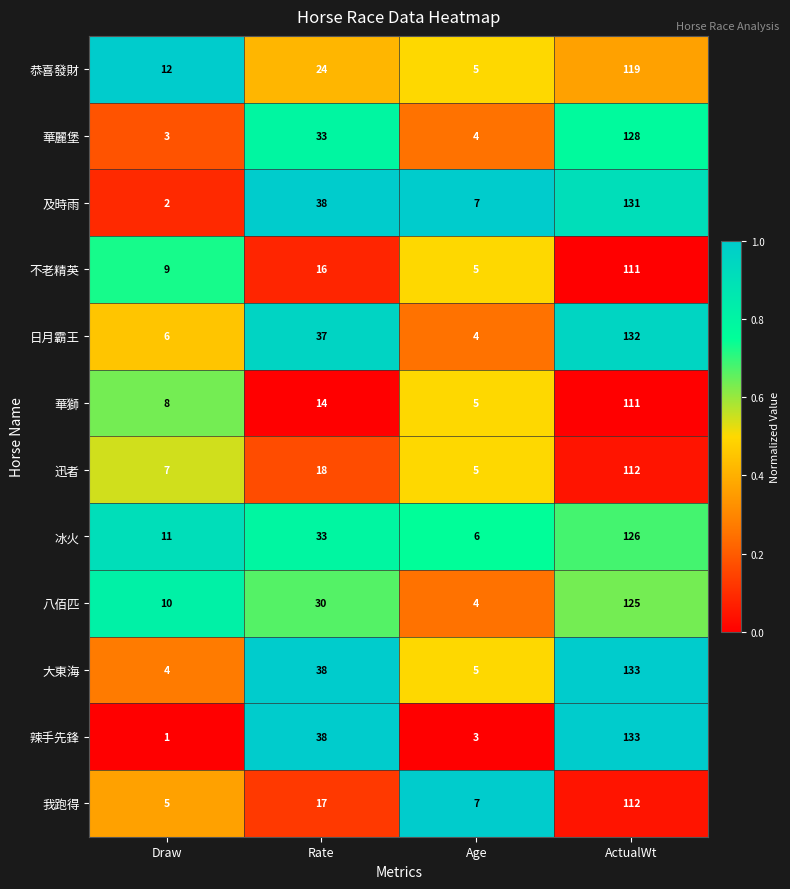

True or false: 大東海 has a value of 4 at Draw.

True